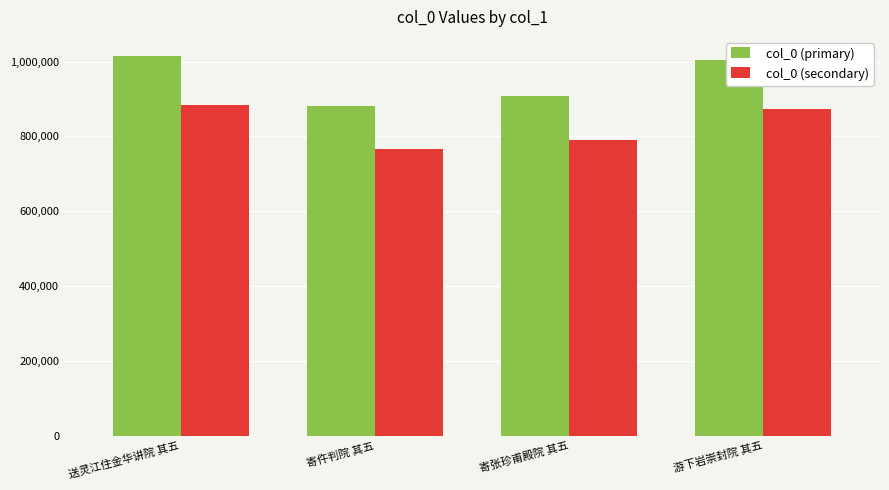

Does the chart contain stacked bars?

No